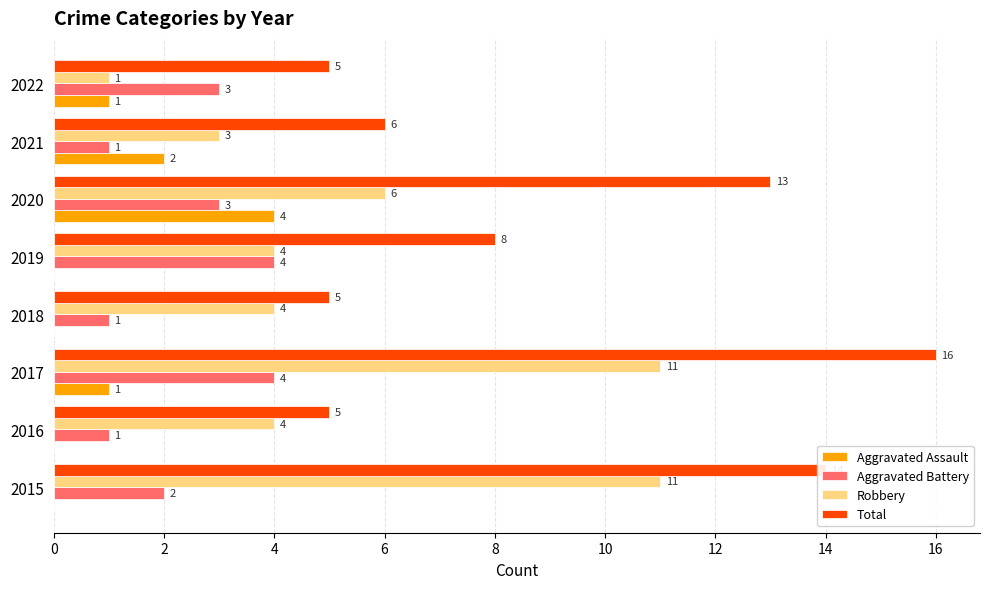

True or false: Aggravated Assault has a value of 1 at 2020.

False